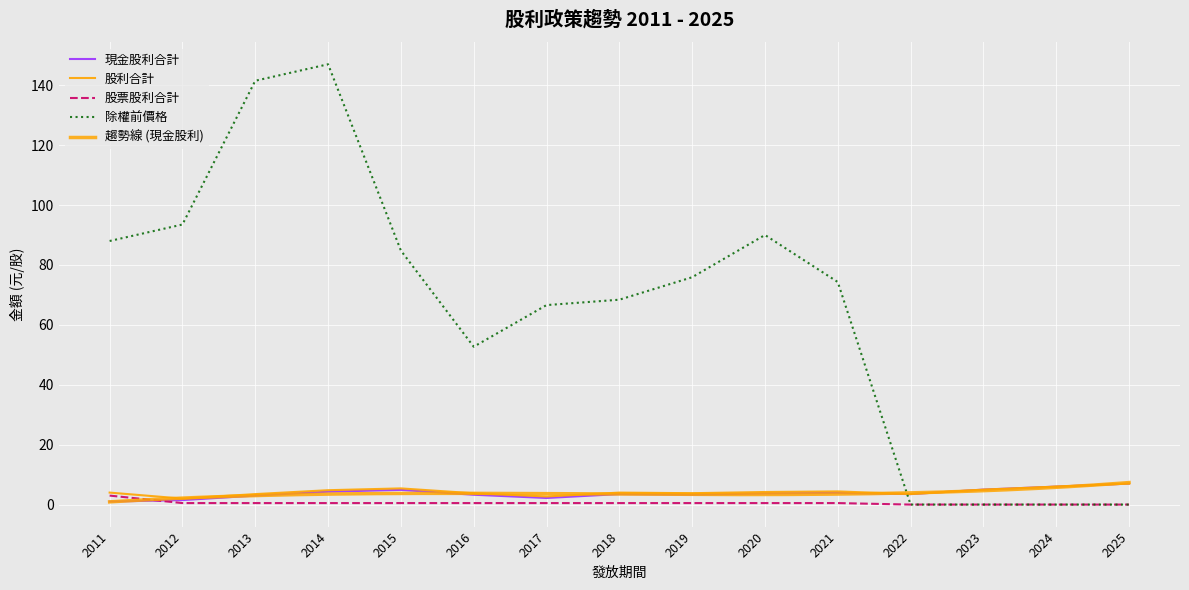

True or false: 股票股利合計 and 除權前價格 cross at least once.

False